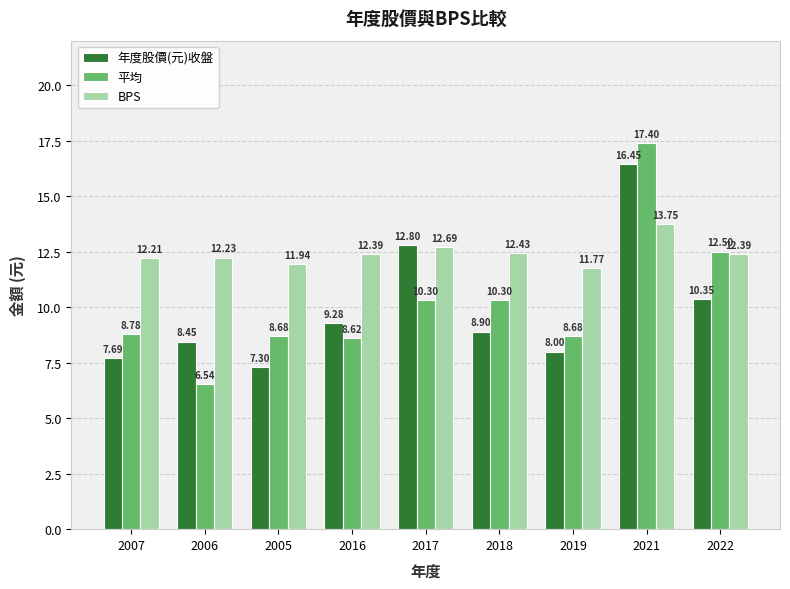

Which series changed the most between 2006 and 2005?

平均